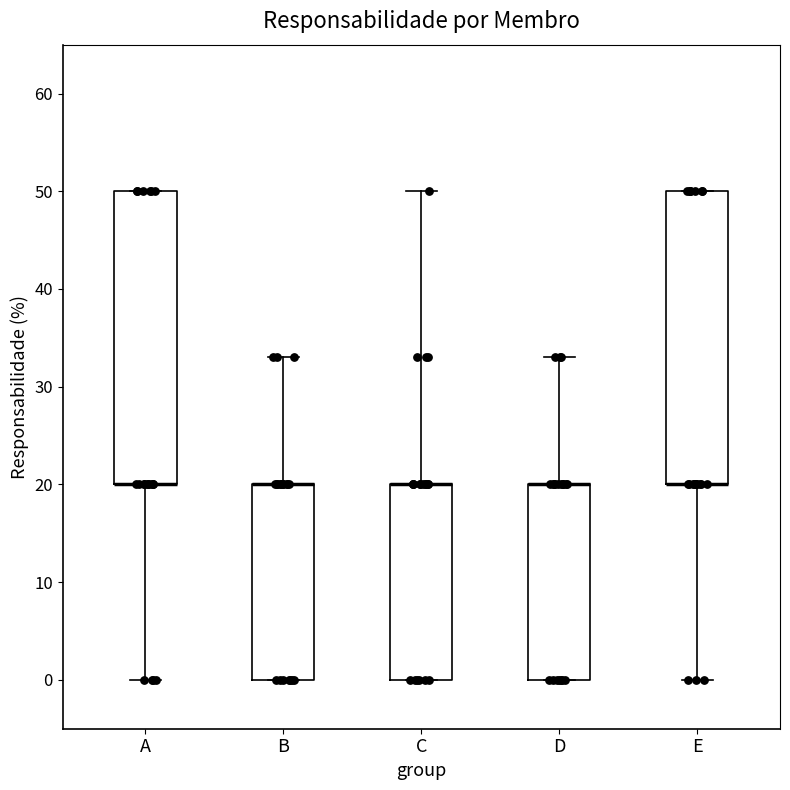

Reading left to right, read every box against the y-axis: the position of its median line, the range the box covers, and the ends of its whiskers. The values are not printed on the chart, so give them approximately, as read against the axis.

A: median 20 (drawn on the box's lower edge), box 20 to 50, whiskers 0 to 50
B: median 20 (drawn on the box's upper edge), box 0 to 20, whiskers 0 to 33
C: median 20 (drawn on the box's upper edge), box 0 to 20, whiskers 0 to 50
D: median 20 (drawn on the box's upper edge), box 0 to 20, whiskers 0 to 33
E: median 20 (drawn on the box's lower edge), box 20 to 50, whiskers 0 to 50